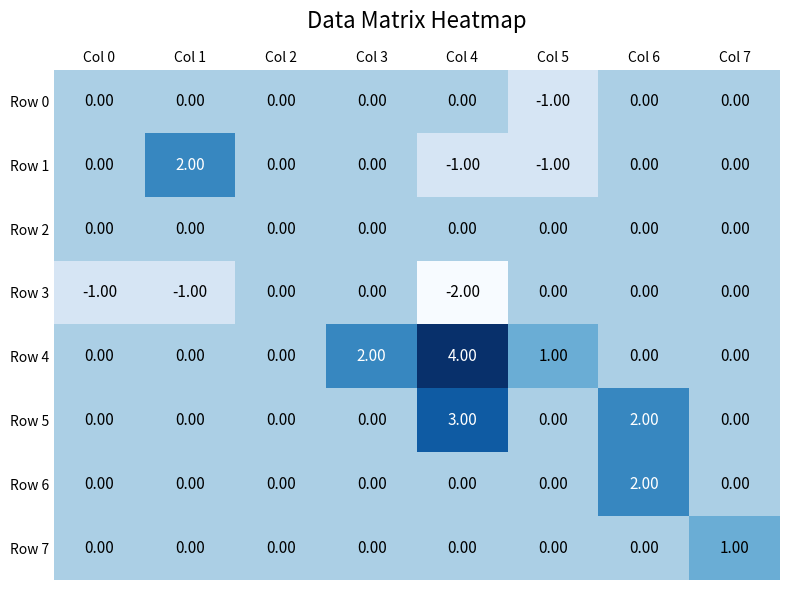

What is the spread (max minus min) of values at Col 4?

6